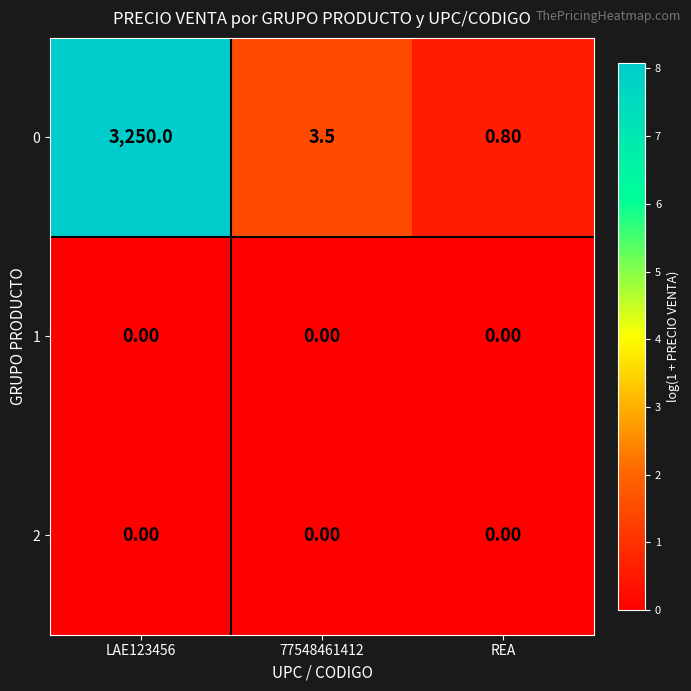

What is the sum of all 0 values?

3254.3